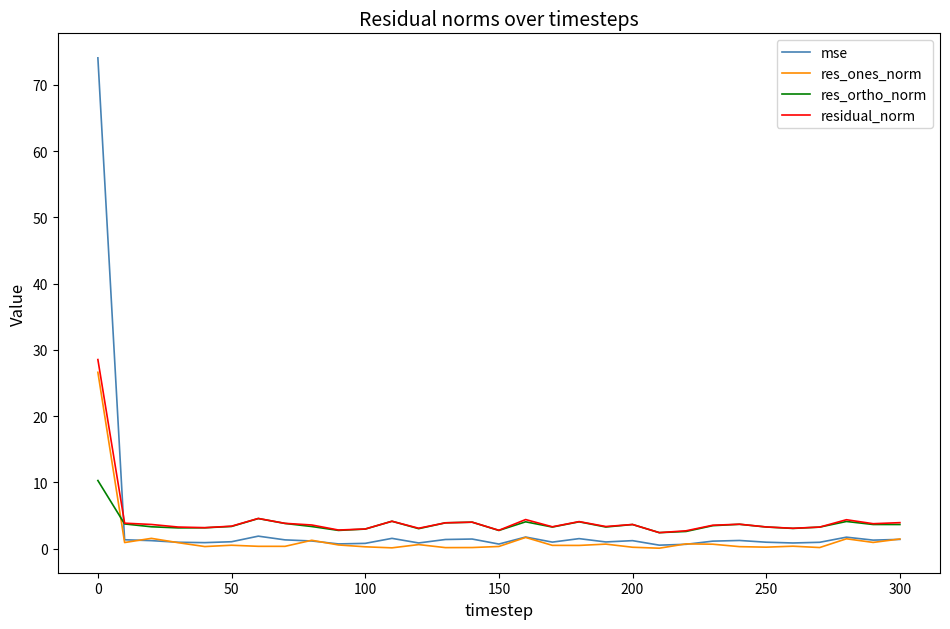

Which series has the largest total across all categories?

residual_norm